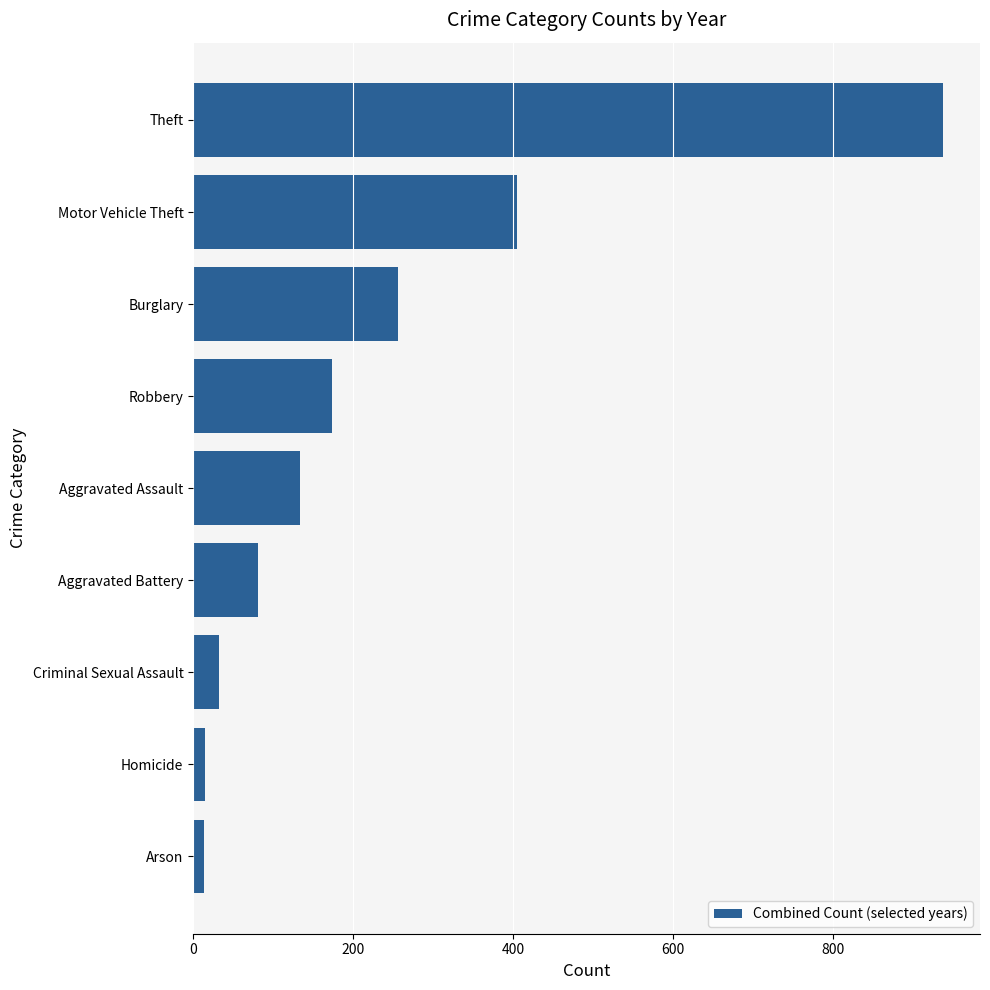

What is the difference between the second highest and second lowest values?

390